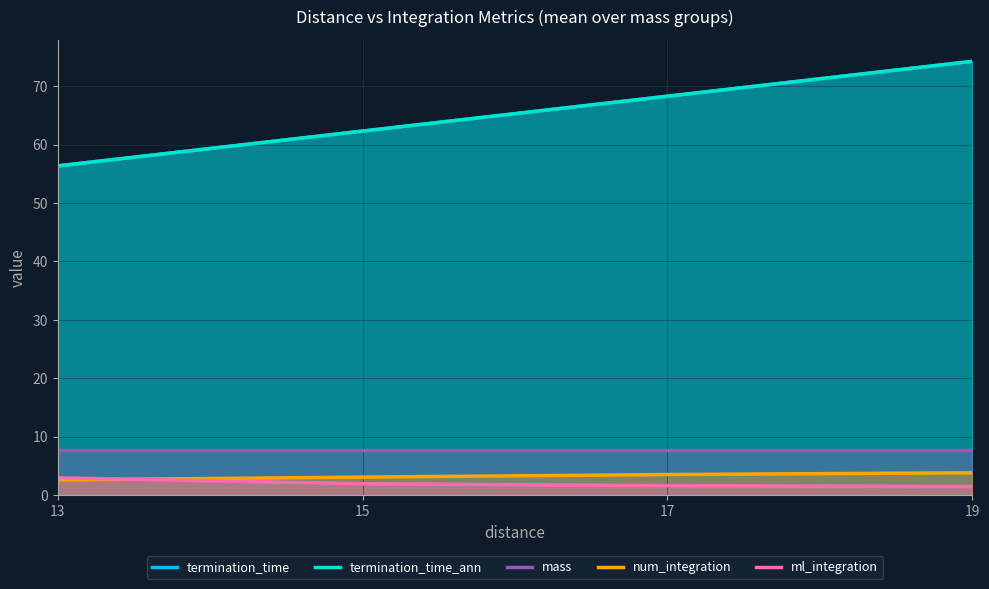

What is the difference between the termination_time_ann values at 15 and 17?

6.0